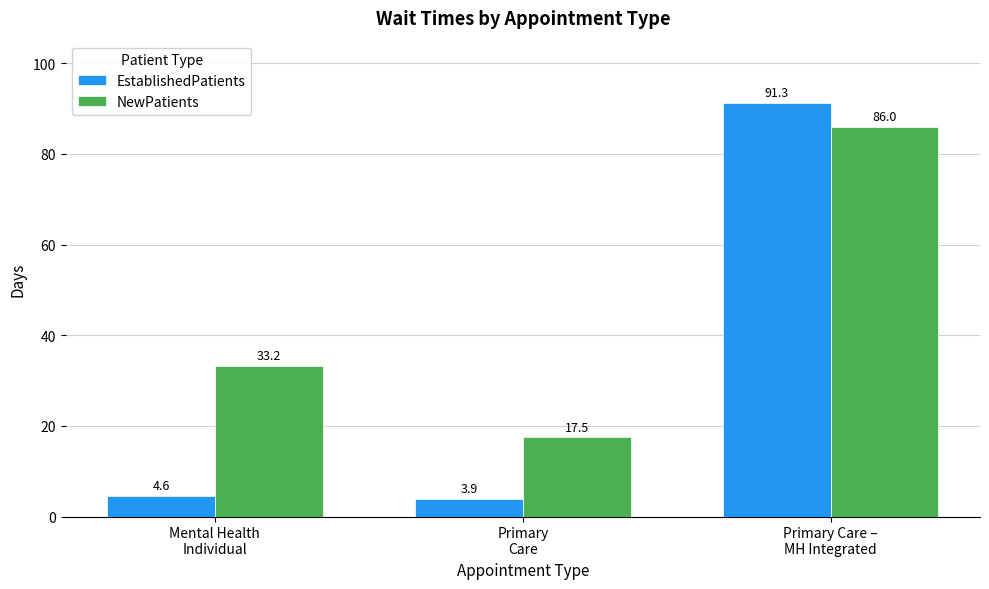

Reading left to right, list all the values displayed in this chart.

EstablishedPatients: Mental Health
Individual=4.6	Primary
Care=3.9	Primary Care –
MH Integrated=91.3
NewPatients: Mental Health
Individual=33.2	Primary
Care=17.5	Primary Care –
MH Integrated=86.0